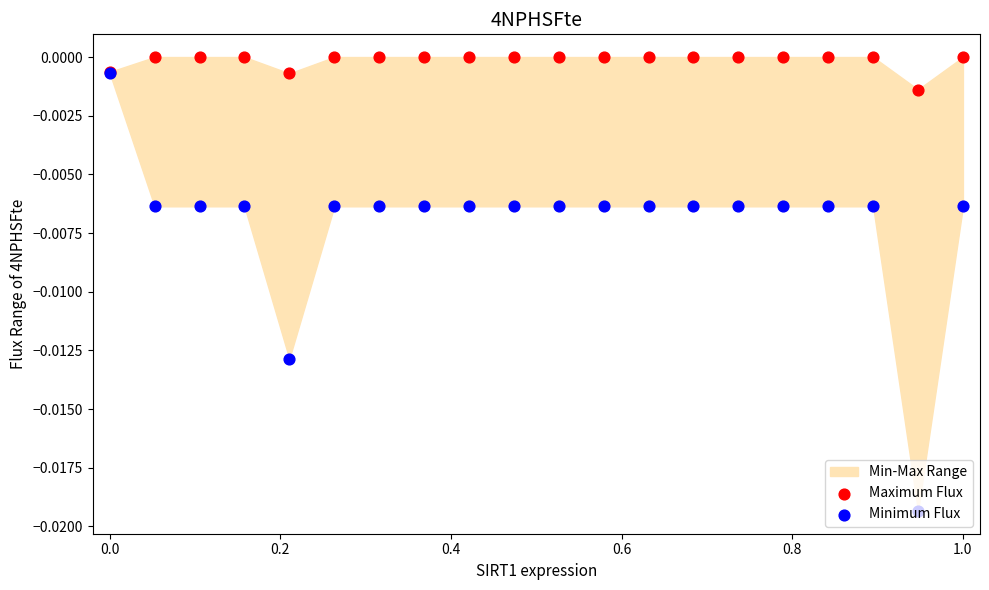

Which series contains the lowest Y value?

Minimum Flux